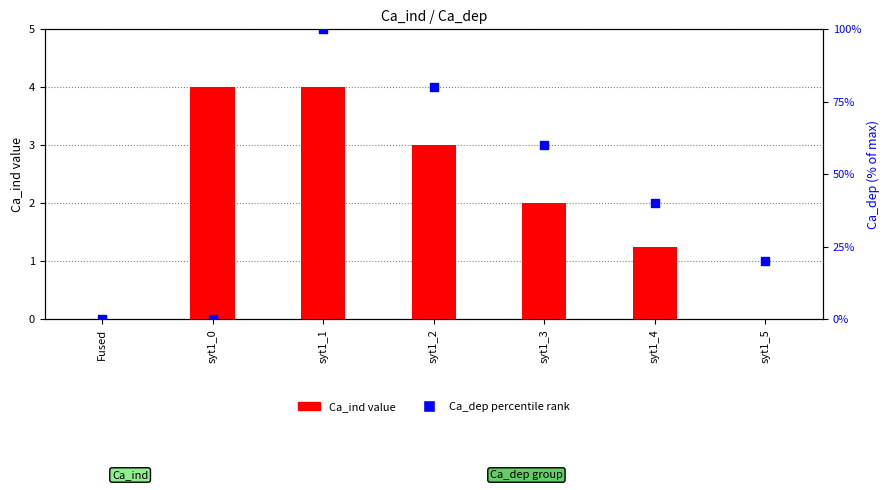

Which series contains the lowest Y value?

Ca_ind value